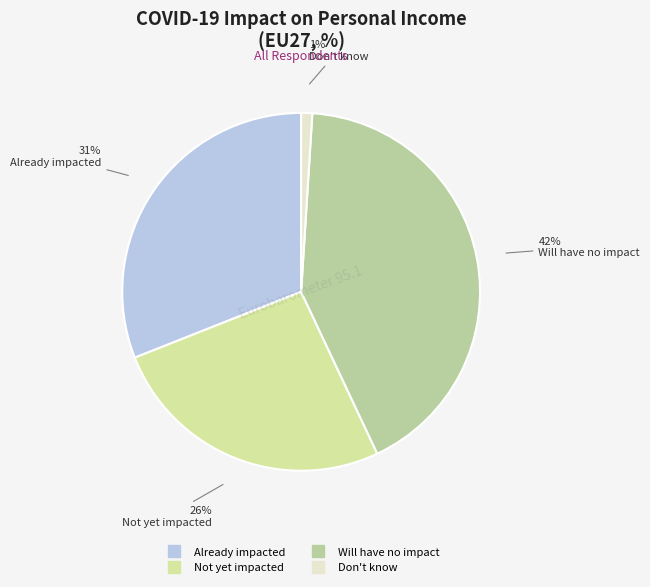

How many slices are in this pie chart?

4